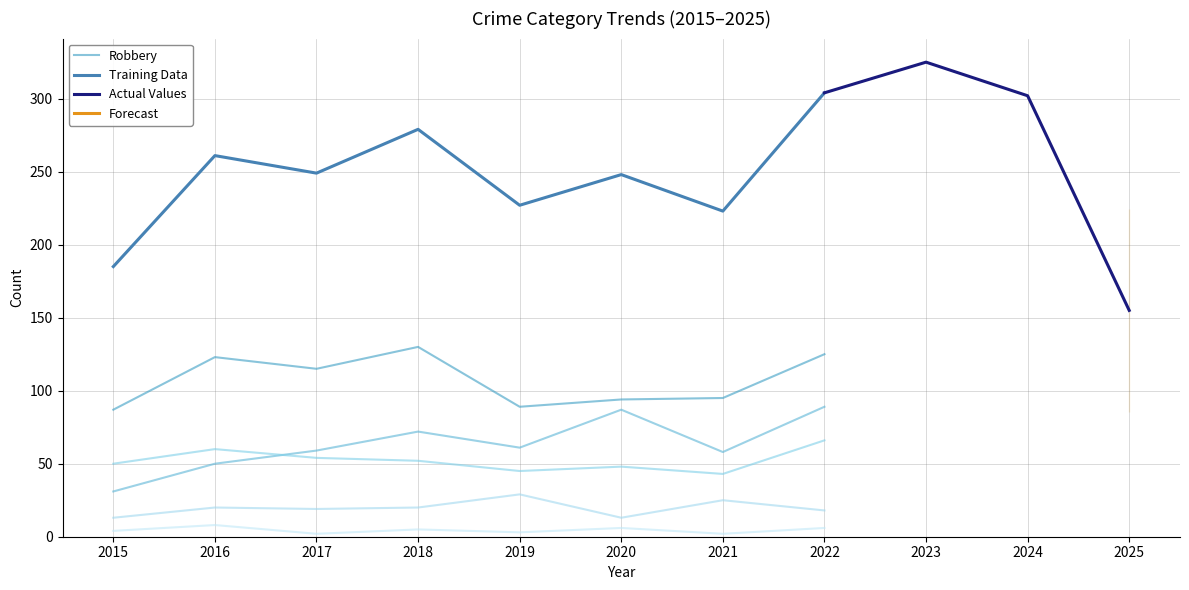

Read the Aggravated Assault value at 2016.

50